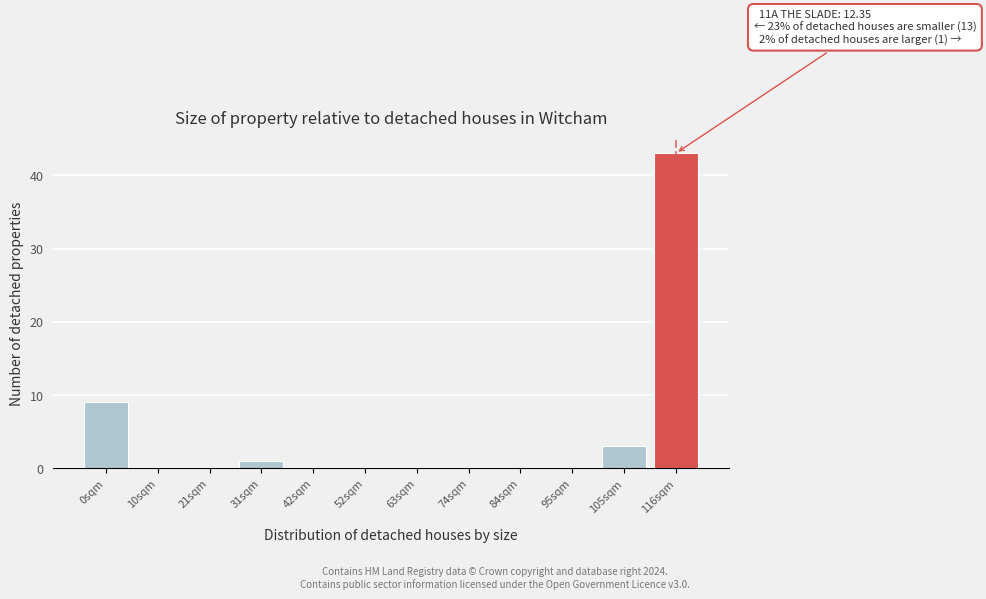

Reading left to right, extract all data points from this chart.

0sqm=9	10sqm=0	21sqm=0	31sqm=1	42sqm=0	52sqm=0	63sqm=0	74sqm=0	84sqm=0	95sqm=0	105sqm=3	116sqm=43